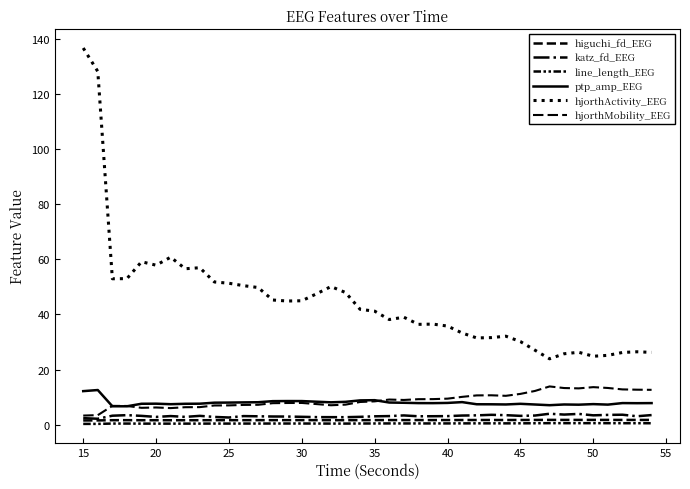

How many lines are shown in the chart?

6